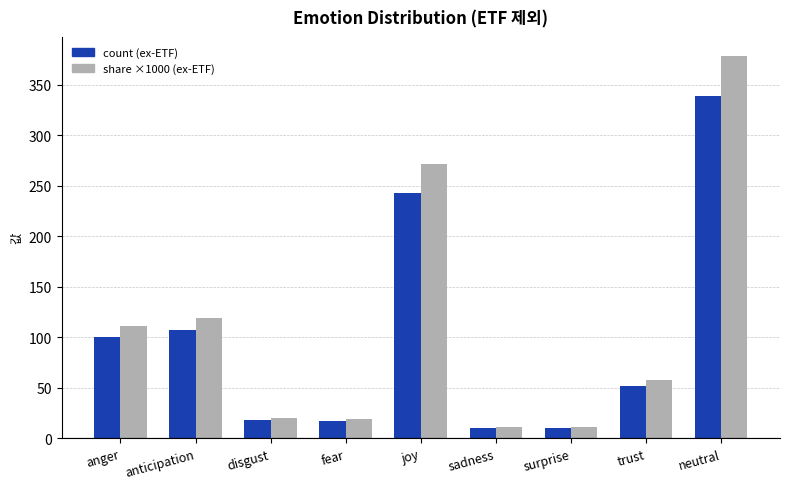

Is it true that count (ex-ETF) equals 65.7 at anger?

False